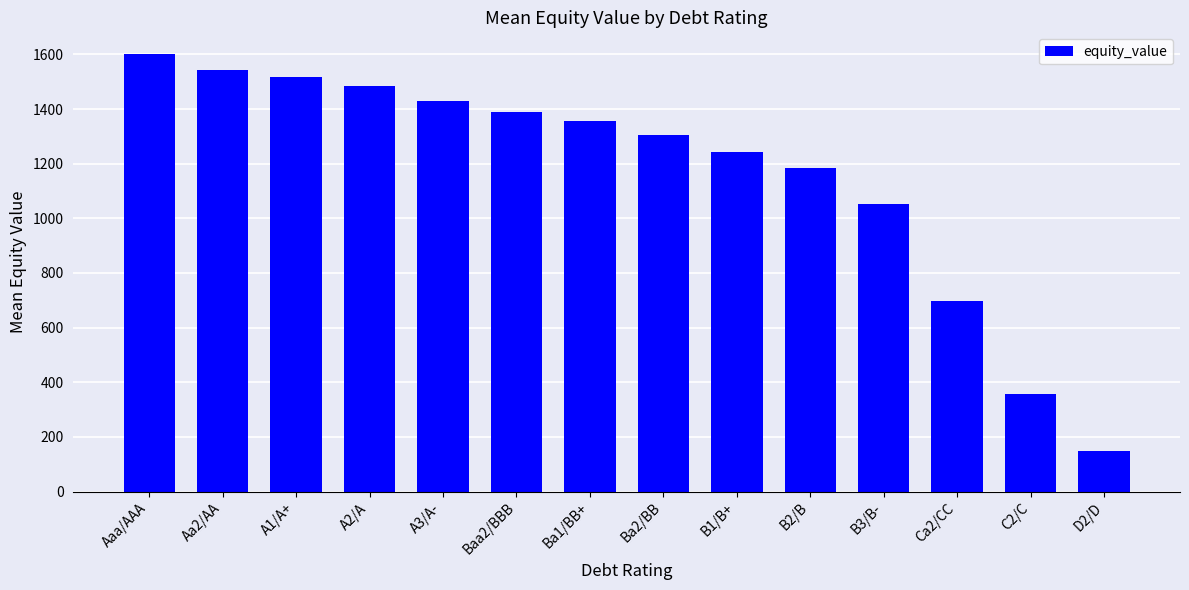

Is it true that the value at A3/A- is 556.3?

False